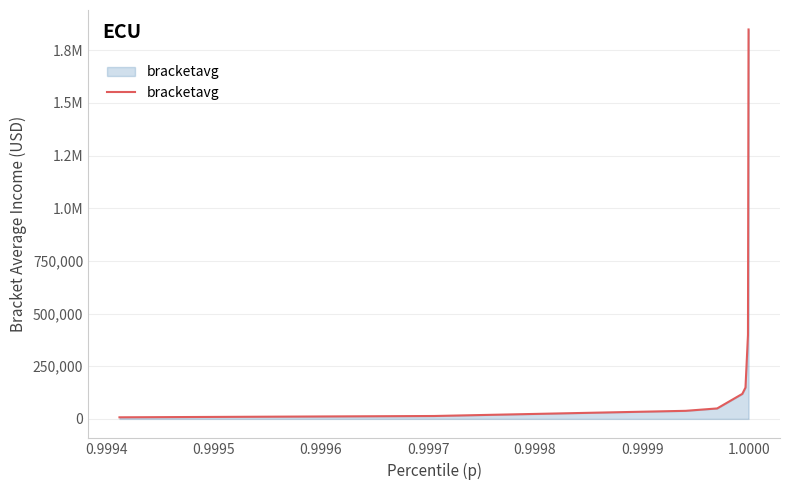

Does the chart have visible grid lines?

Yes